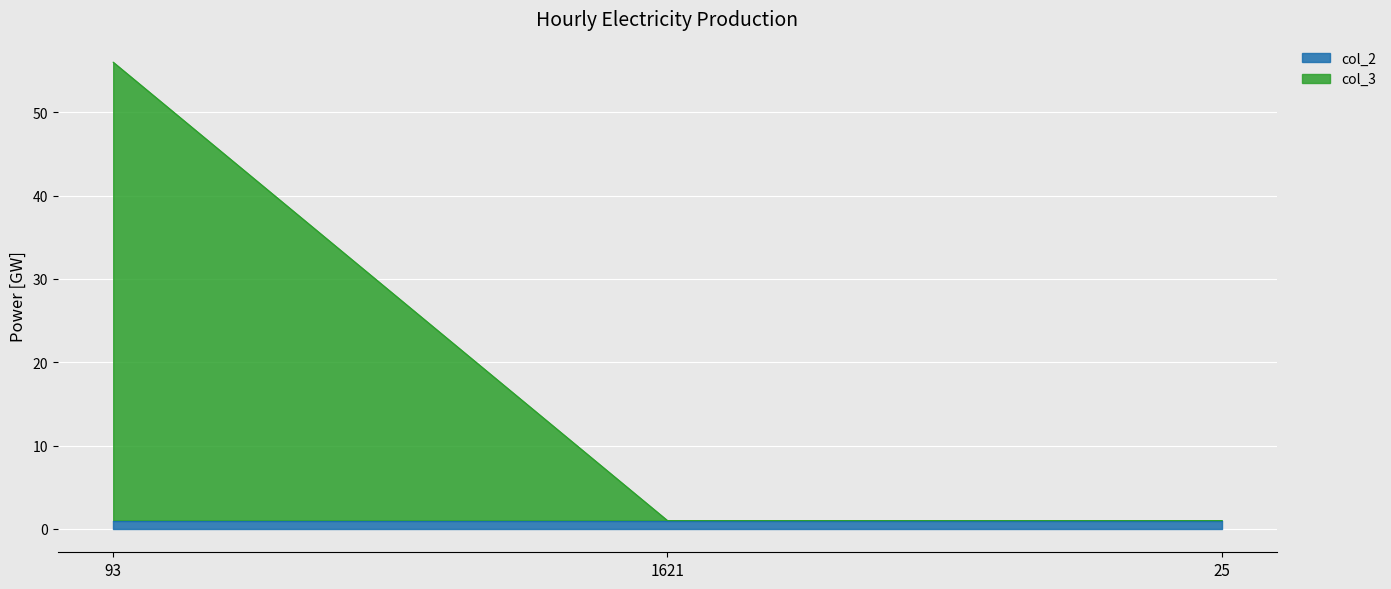

What is the difference between the maximum and second lowest values?

55